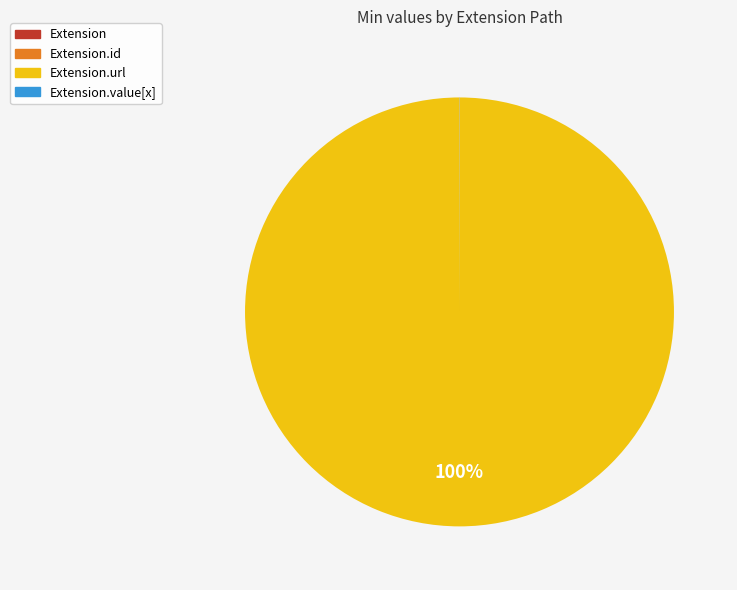

To the nearest percent, what is the average slice percentage?

25%